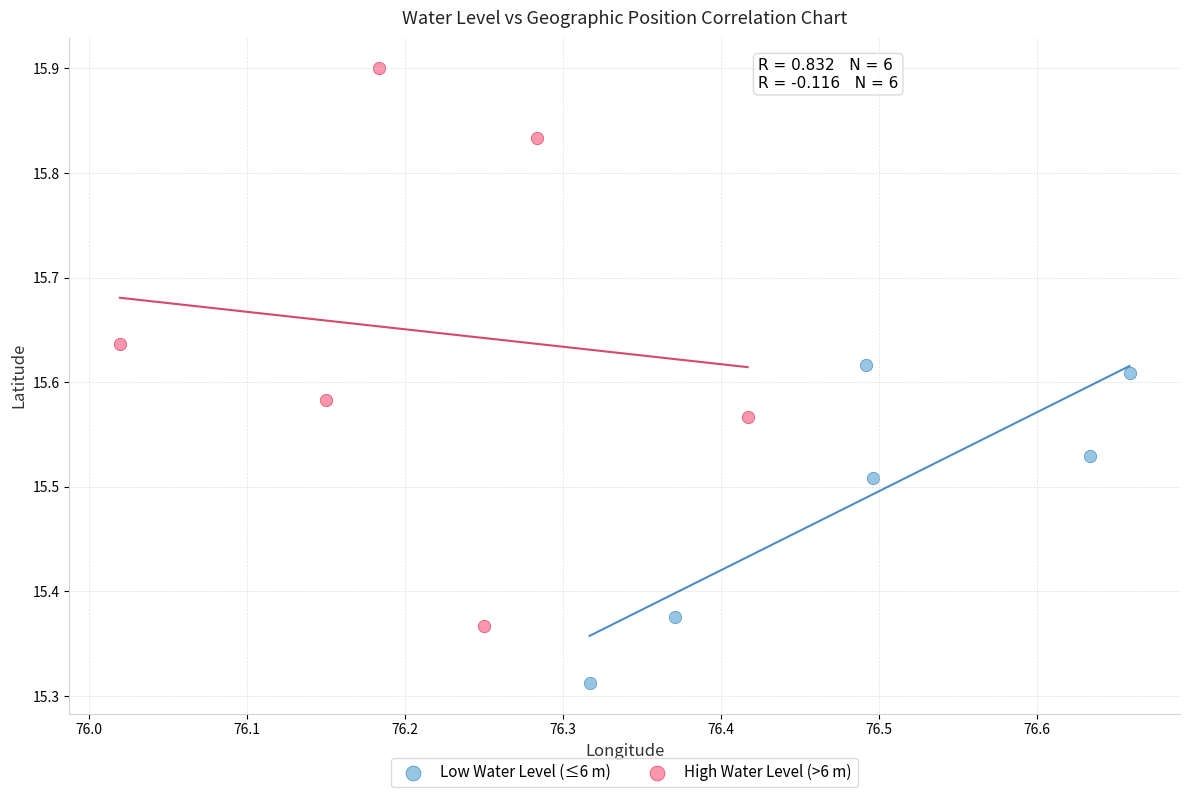

Which series has the widest spread of Y values?

High Water Level (>6 m)